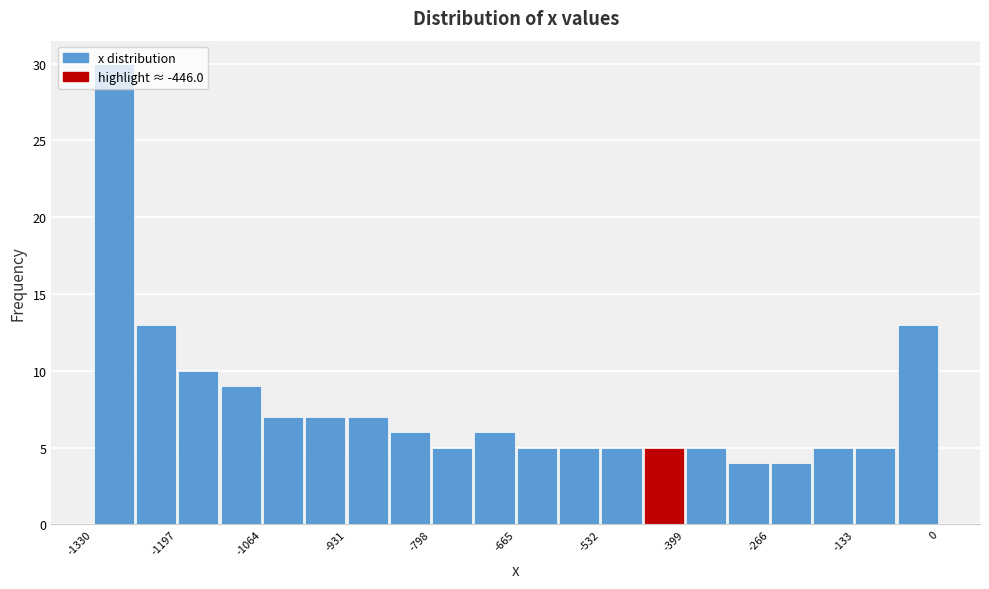

Read against the x-axis, roughly where is the centre of the tallest bar?

-1300